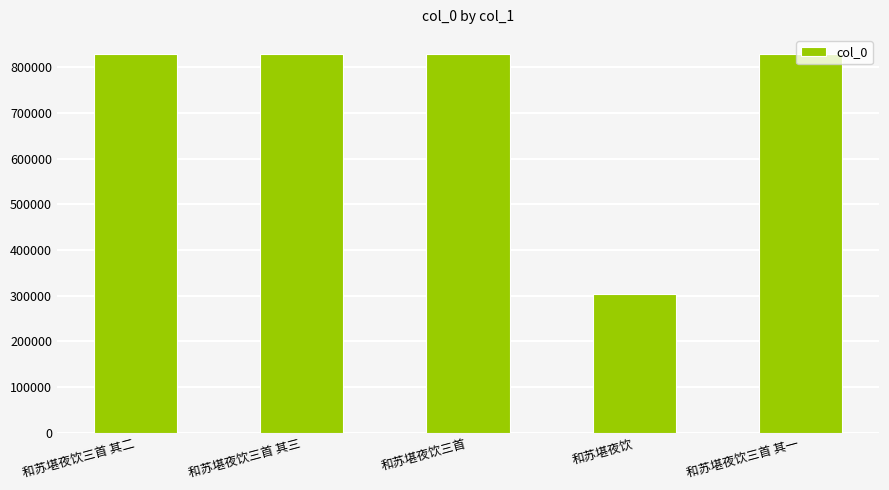

What is the change in value from 和苏堪夜饮三首 to 和苏堪夜饮?

-525258